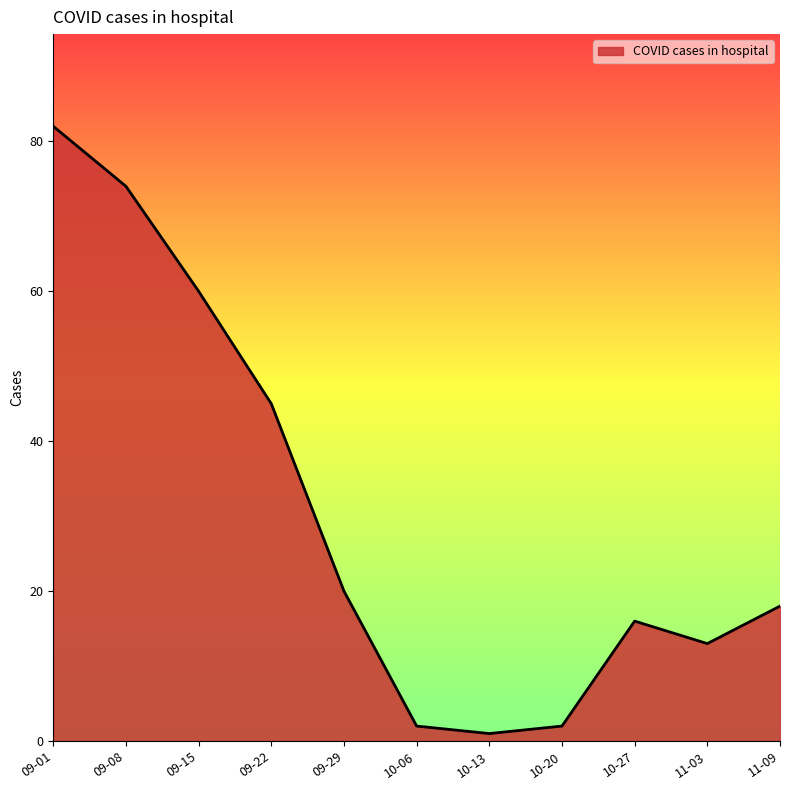

True or false: the data shows 124 at 09-08.

False